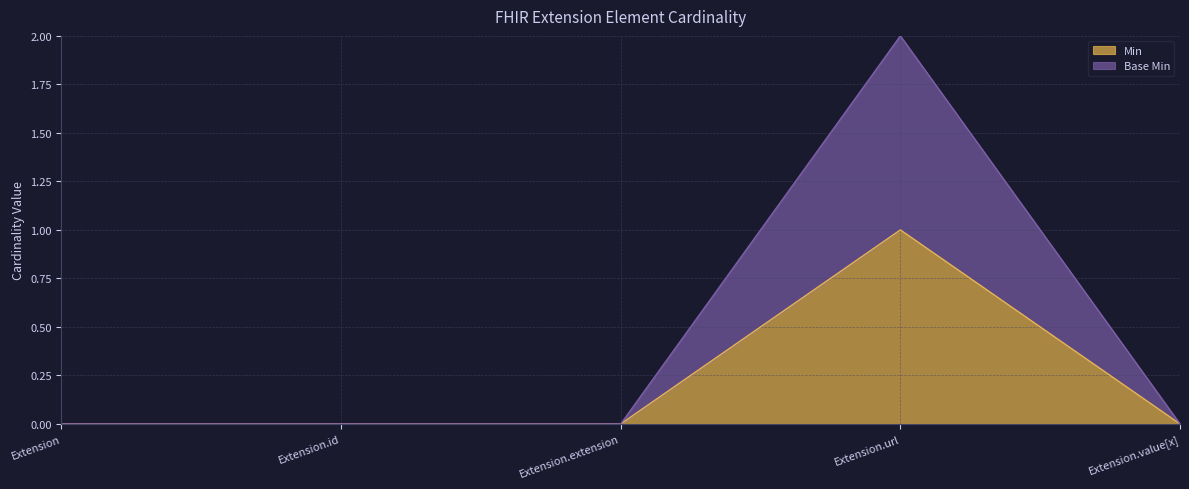

Where is Min nearest to the value 0?

Extension